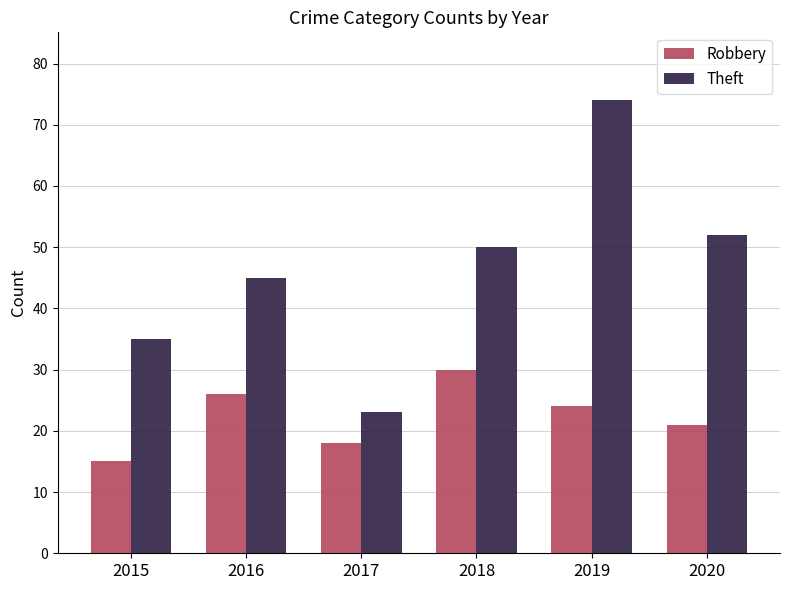

Where does the Robbery series first go above 24?

2016